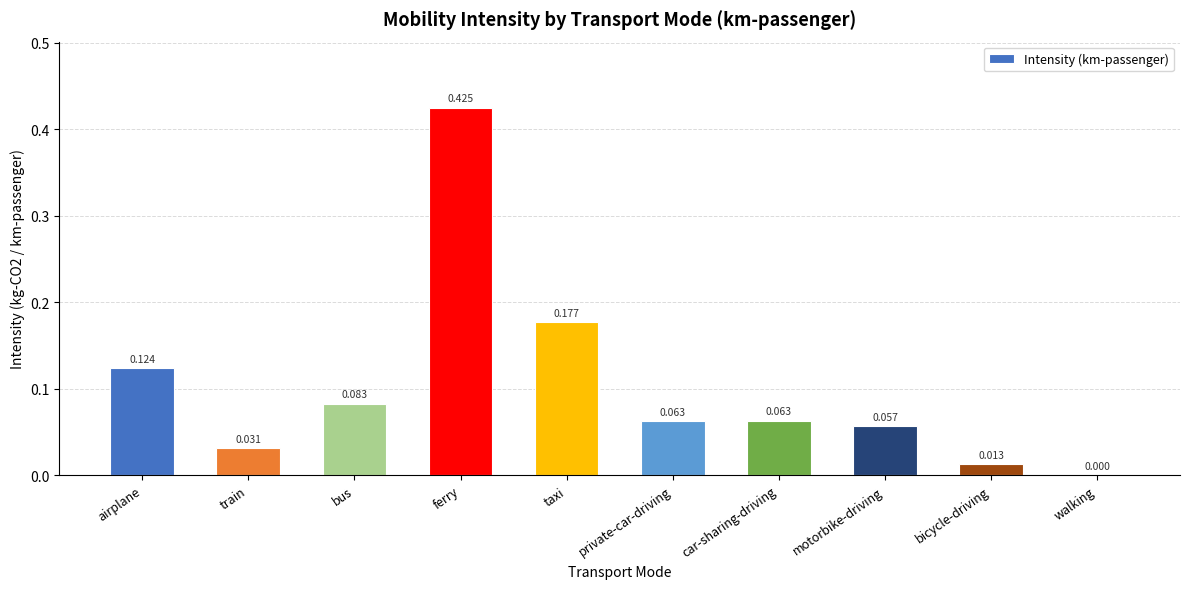

At which label is the value closest to 0?

walking